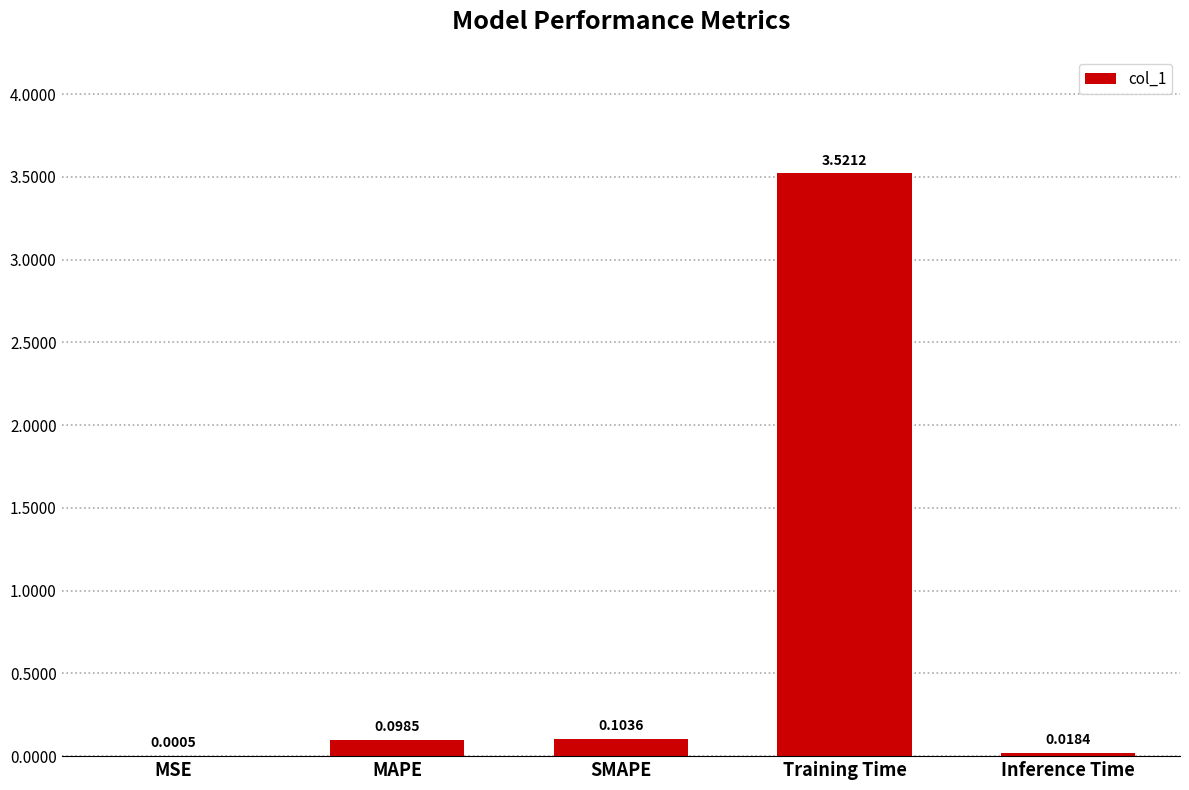

Which has a higher value, Inference Time or SMAPE?

SMAPE